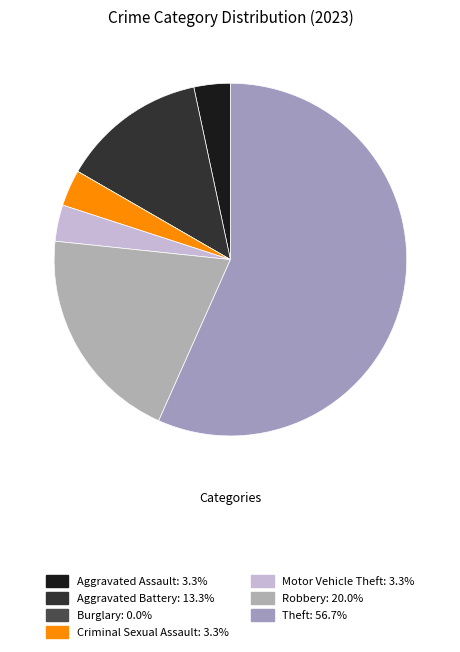

Is there any slice that represents more than half of the pie?

Yes